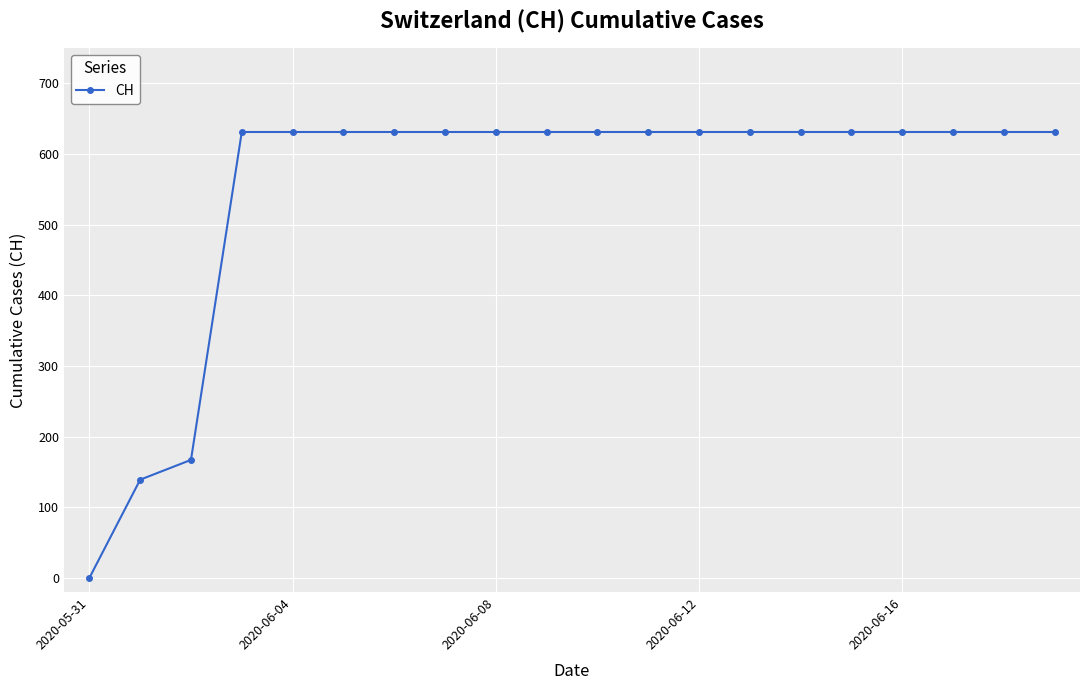

What is the value of the 13th point from the left?

631